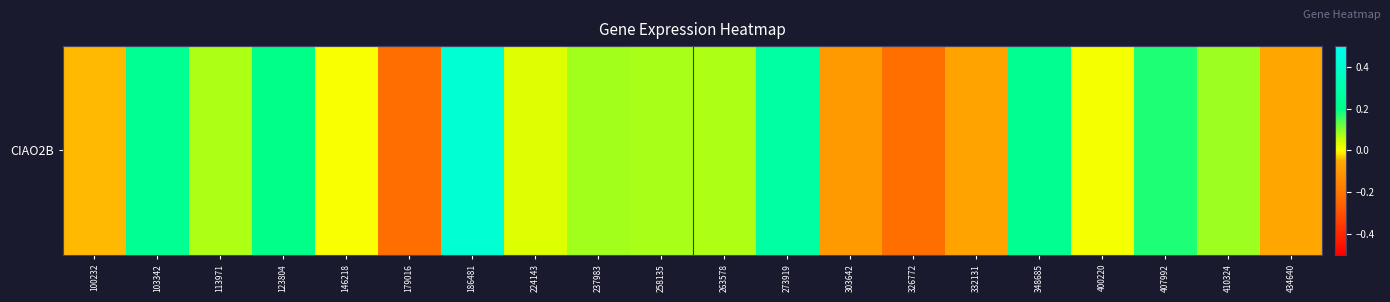

True or false: the data shows 0.3 at 273919.

True